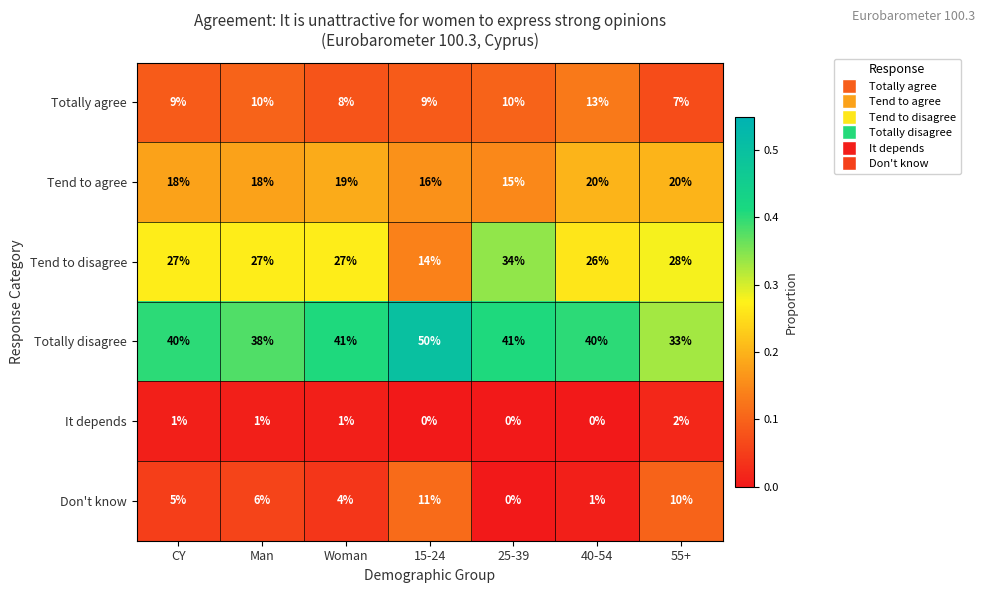

What is the total value across all series at 40-54?

100